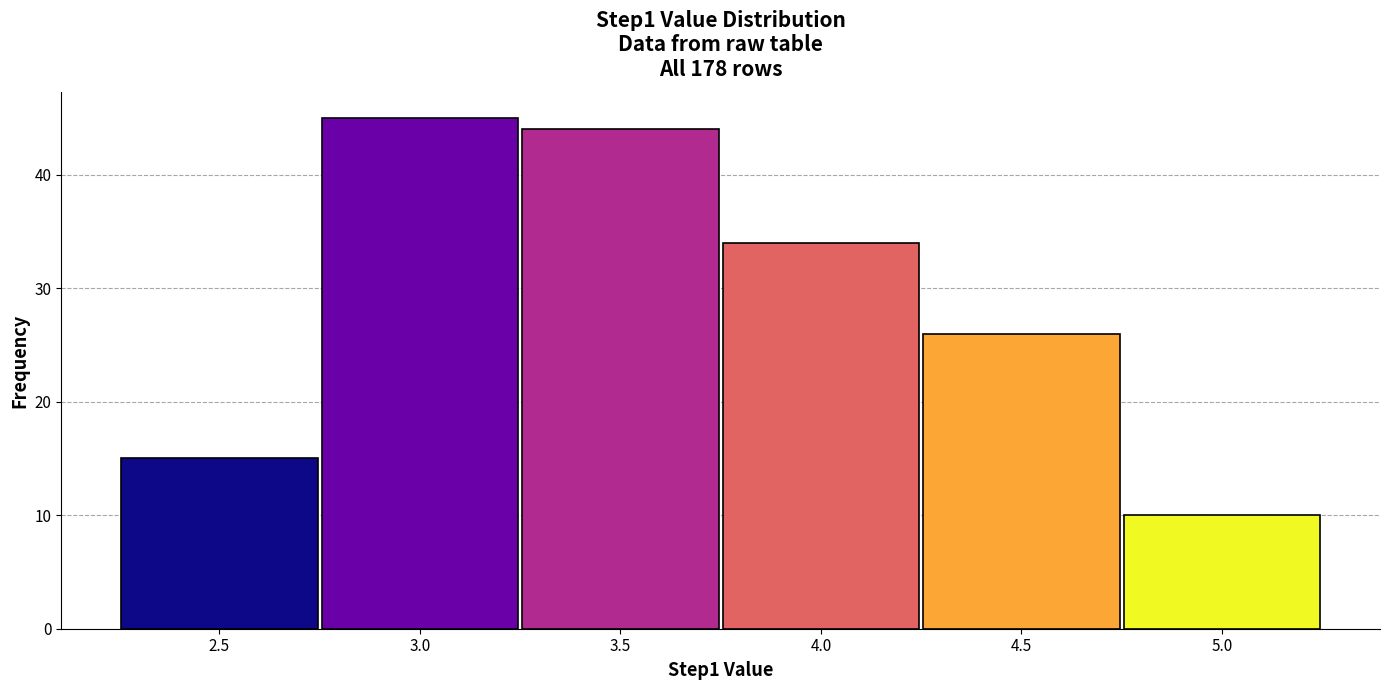

Over which range of the x-axis is the bar tallest?

2.75 to 3.25